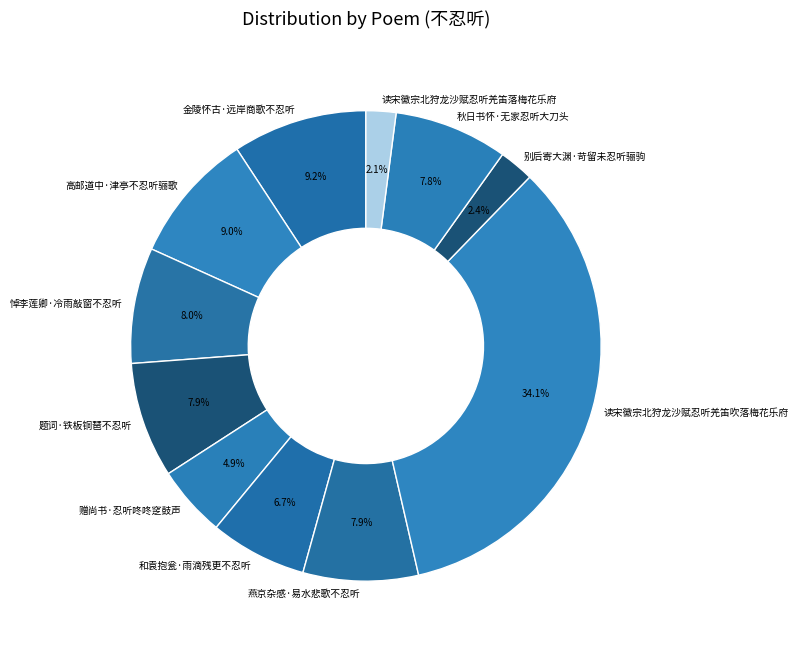

To the nearest percent, what percentage of the pie is 燕京杂感·易水悲歌不忍听?

8%